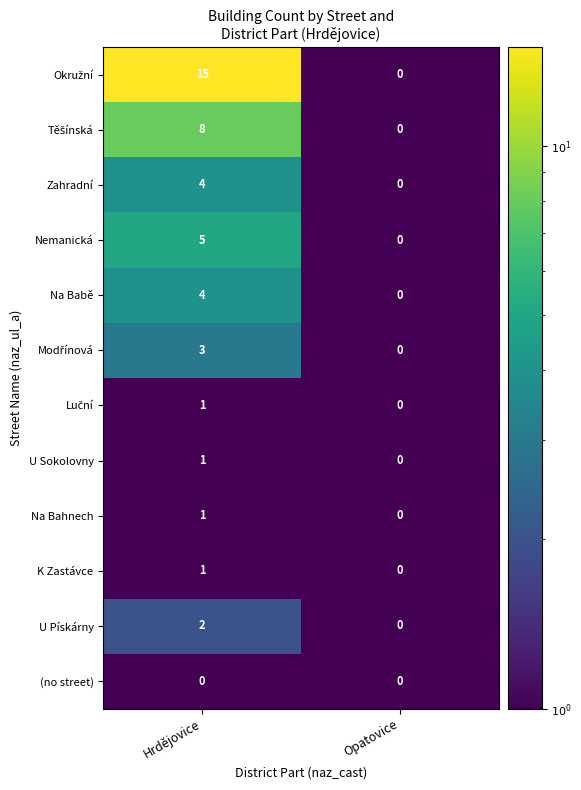

Read the Na Babě value at Hrdějovice.

4